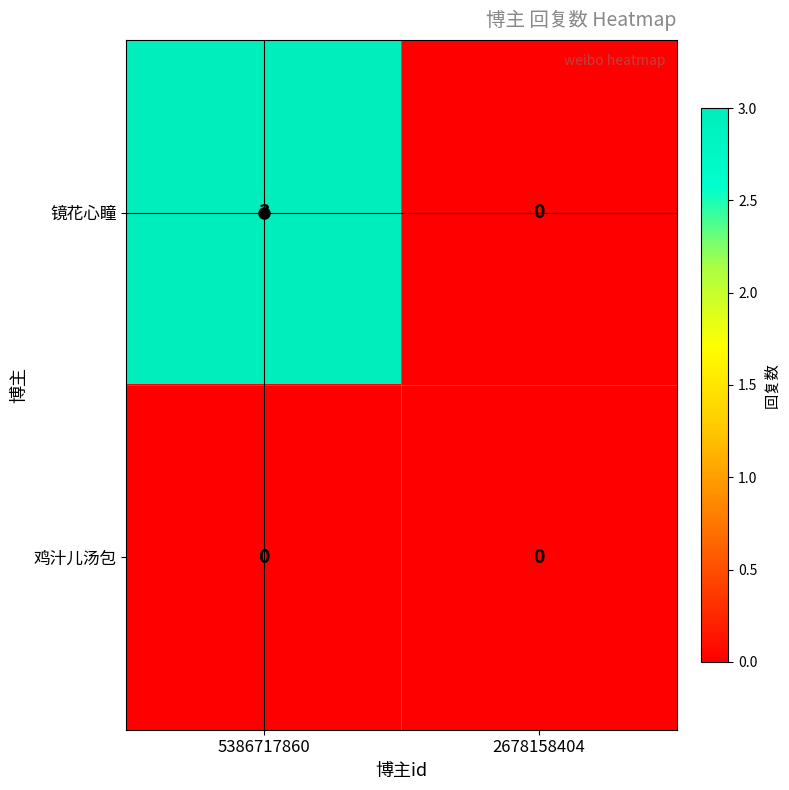

List the series in order of their peak value, lowest first.

鸡汁儿汤包, 镜花心瞳